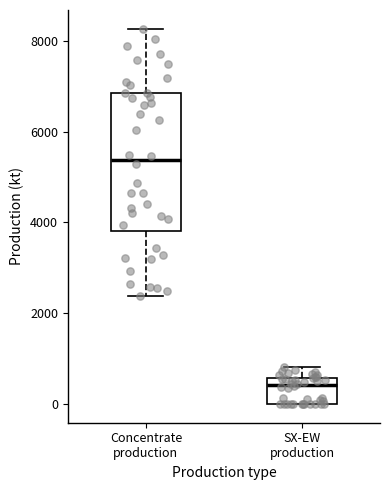

Reading left to right, transcribe this box plot: for each box, give where its median line is, the range the box spans, and where its two whiskers end, as read against the y-axis. The values are not printed on the chart, so give them approximately, as read against the axis.

Concentrate production: median 5400, box 3800 to 6800, whiskers 2400 to 8200
SX-EW production: median 400, box 0 to 600, whiskers 0 to 800